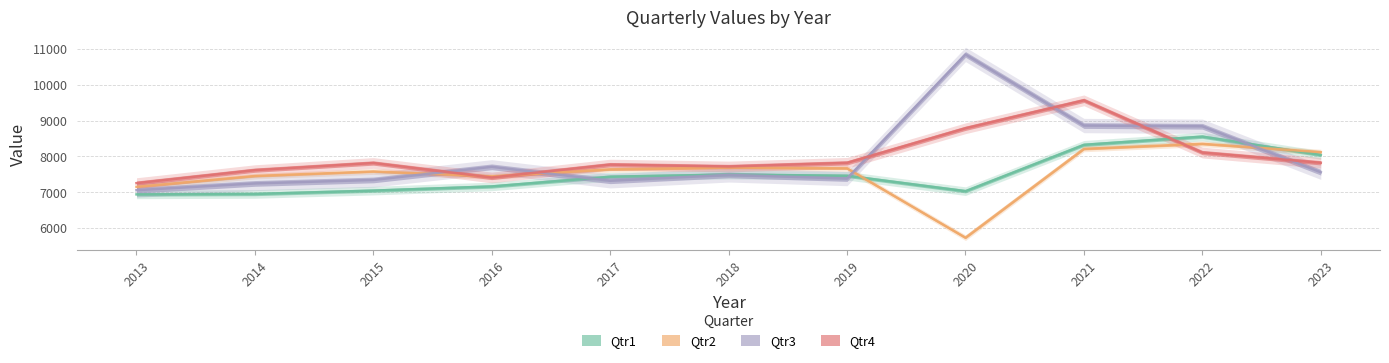

True or false: Qtr4 and Qtr3 intersect in this chart.

True